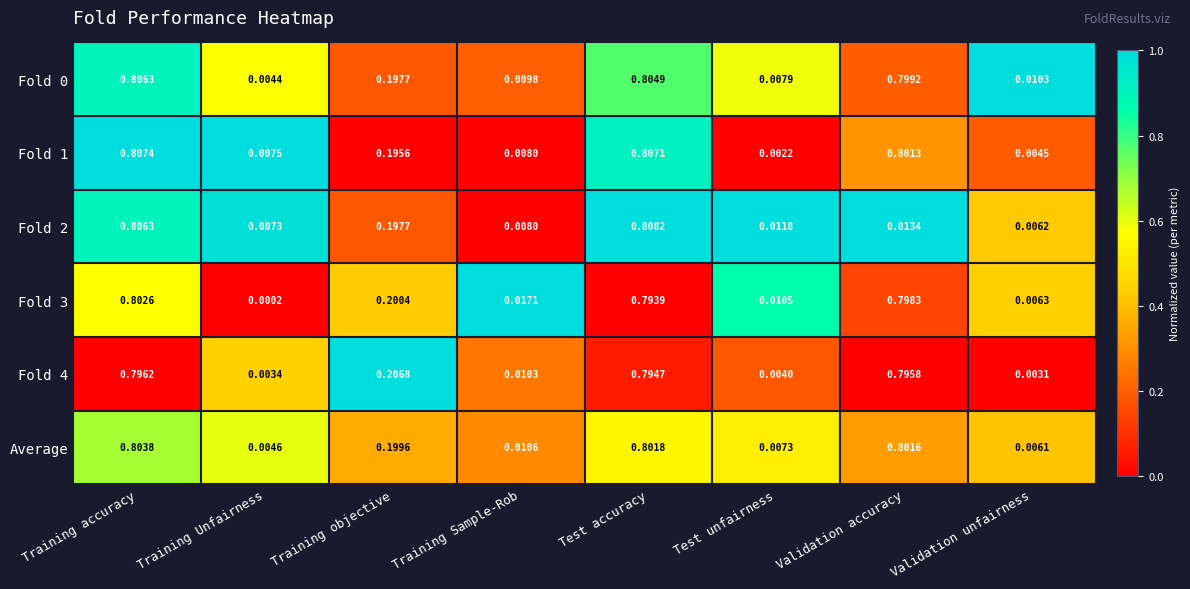

Is the value of Average at Validation unfairness greater than the value of Fold 2 at Training objective?

No